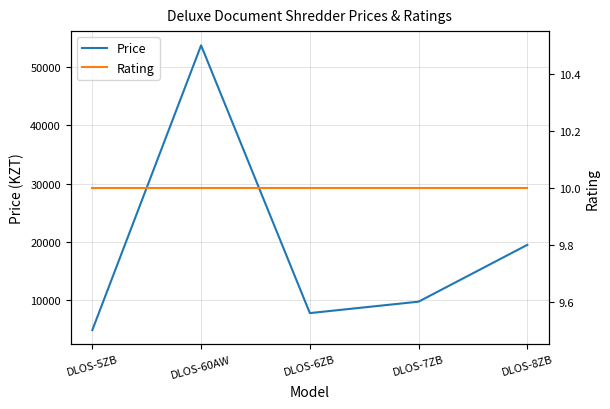

What is the label of the 4th point from the left?

DLOS-7ZB